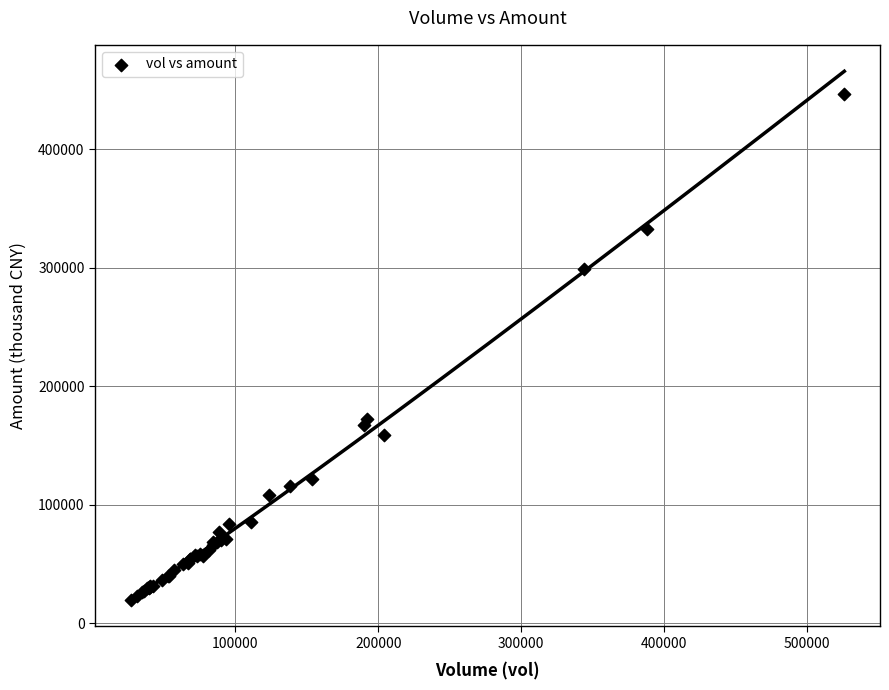

What Y value in the scatter plot is closest to 233147?

172538.0